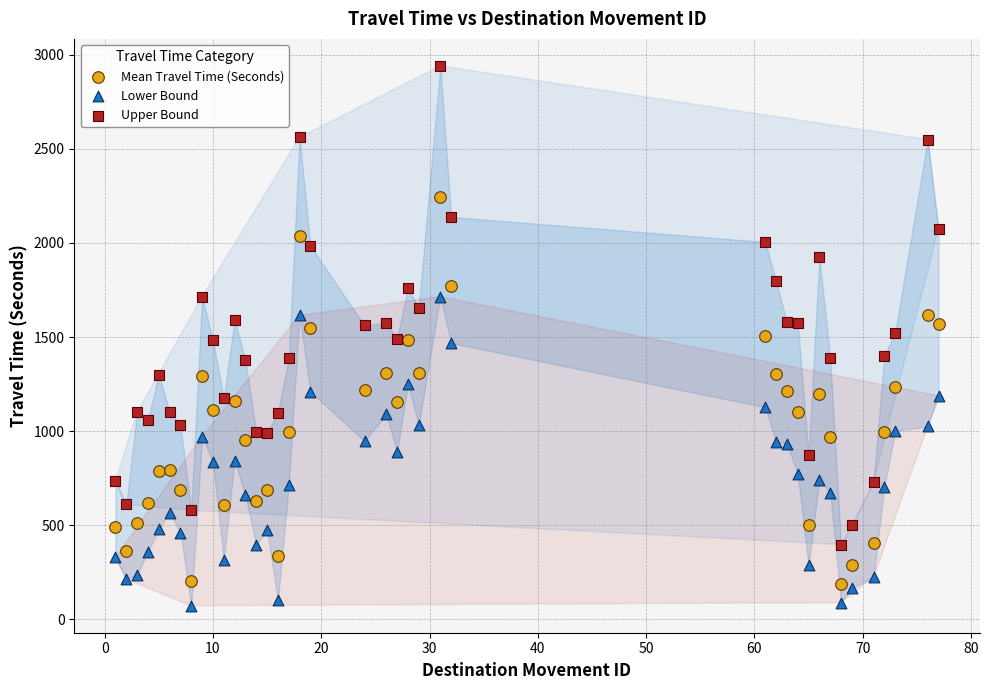

Which series contains the highest Y value?

Upper Bound